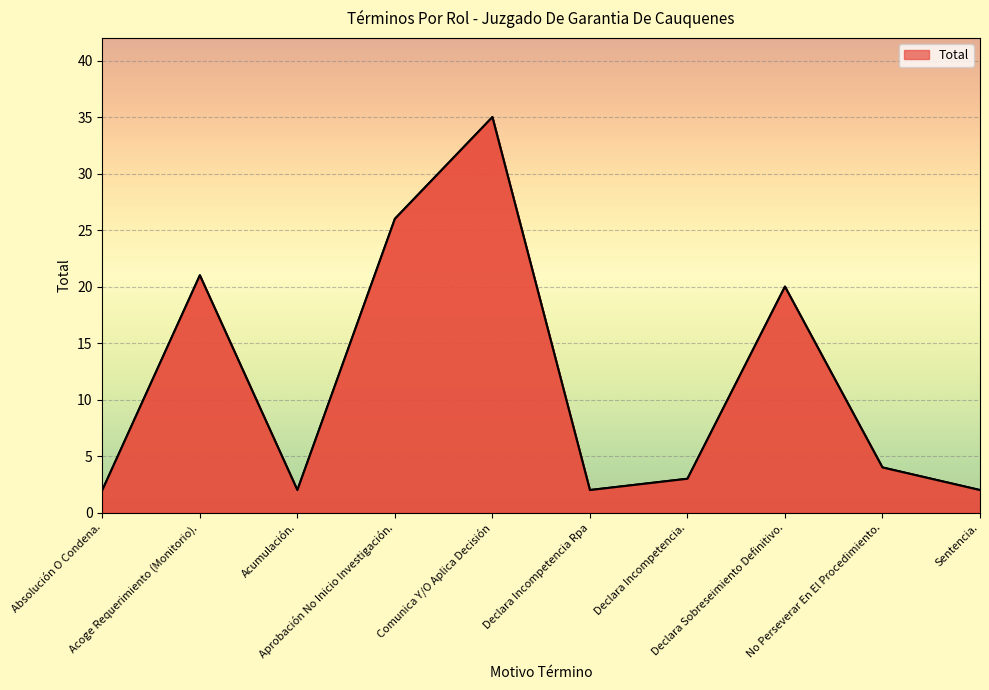

What is the difference between the maximum and minimum values?

33